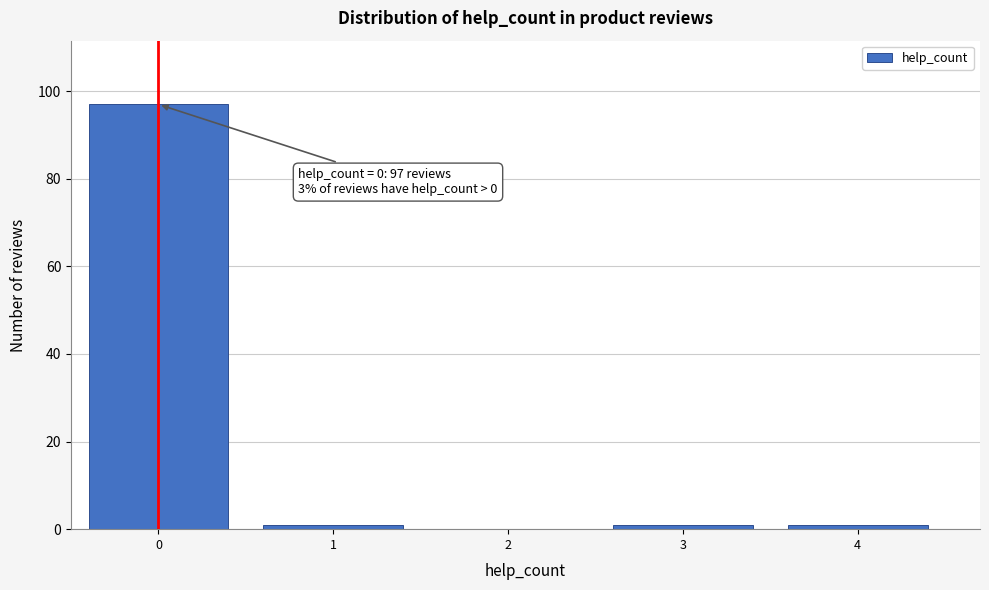

Reading right to left, what are all the values shown in this chart?

4=1	3=1	2=0	1=1	0=97